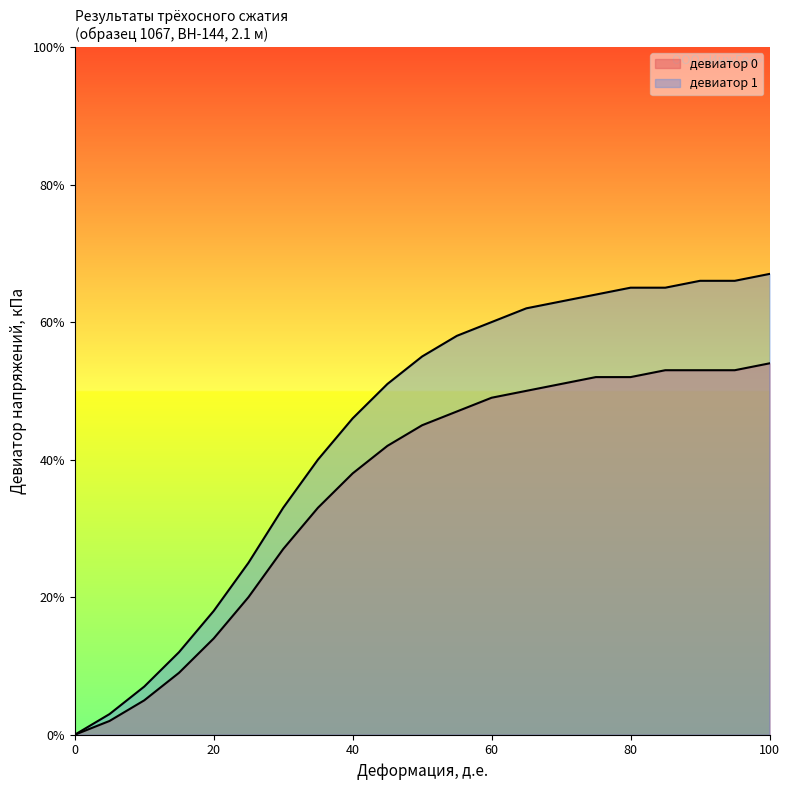

Reading left to right, extract all data points from this chart.

девиатор 0: 0=0	5=2	10=5	15=9	20=14	25=20	30=27	35=33	40=38	45=42	50=45	55=47	60=49	65=50	70=51	75=52	80=52	85=53	90=53	95=53	100=54
девиатор 1: 0=0	5=3	10=7	15=12	20=18	25=25	30=33	35=40	40=46	45=51	50=55	55=58	60=60	65=62	70=63	75=64	80=65	85=65	90=66	95=66	100=67